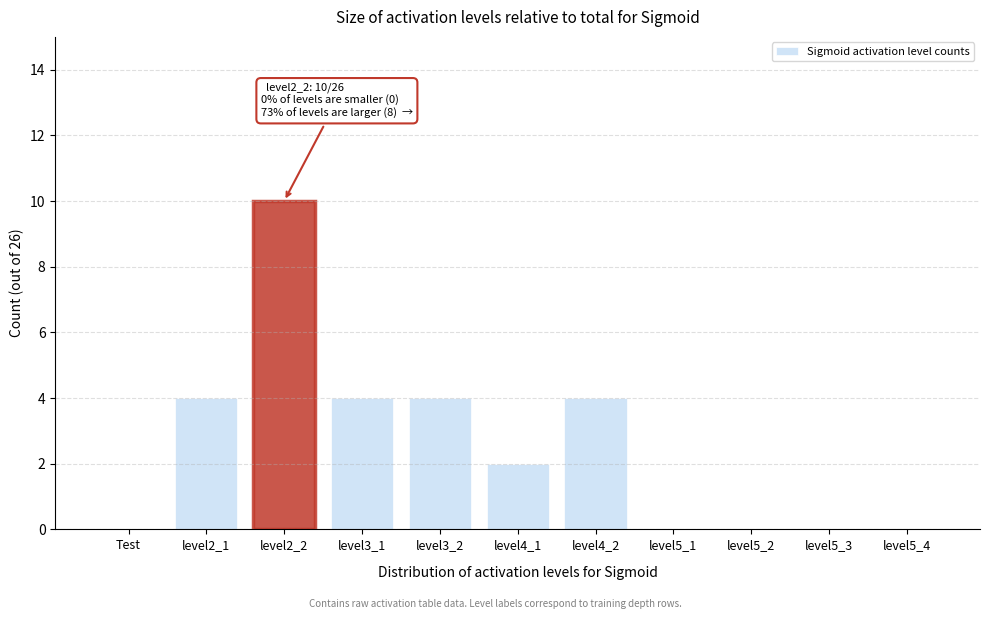

Reading left to right, list all the values displayed in this chart.

Test=0	level2_1=4	level2_2=10	level3_1=4	level3_2=4	level4_1=2	level4_2=4	level5_1=0	level5_2=0	level5_3=0	level5_4=0